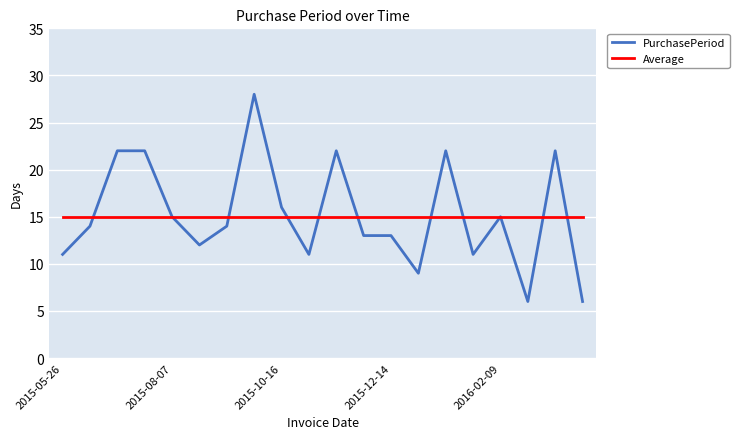

List the series in order of their peak value, lowest first.

Average, PurchasePeriod